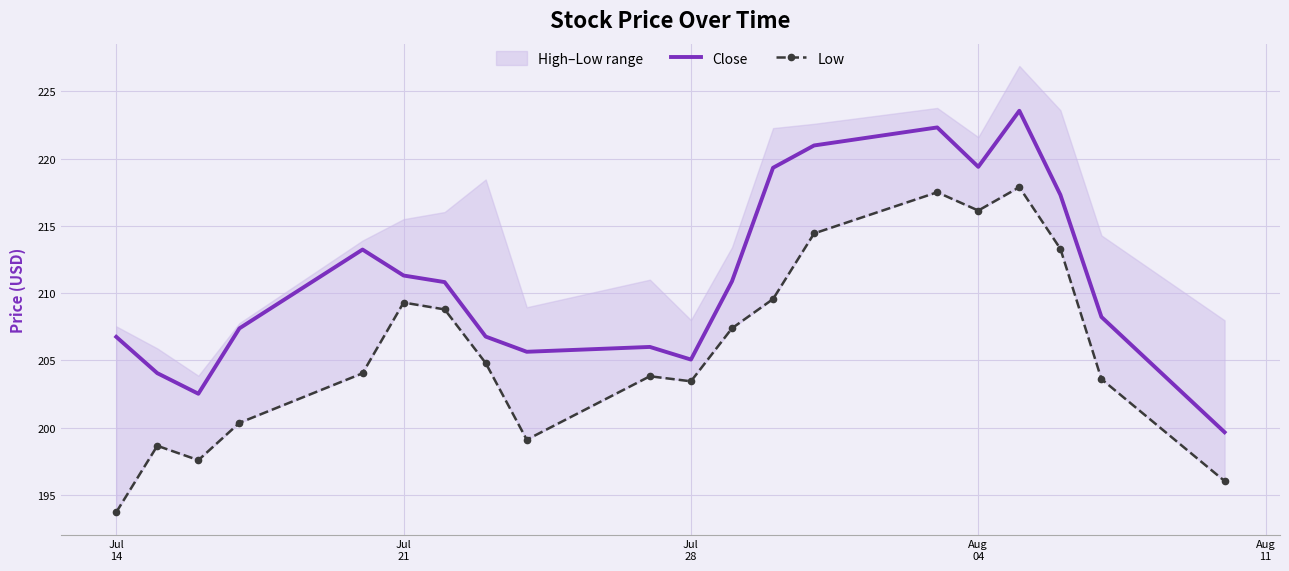

True or false: Close and Low cross at least once.

False